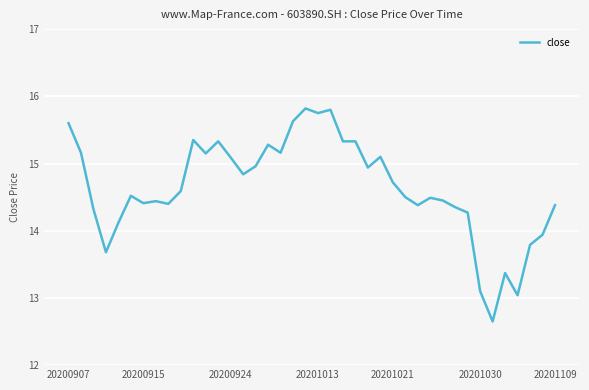

What is the smallest value displayed?

12.7